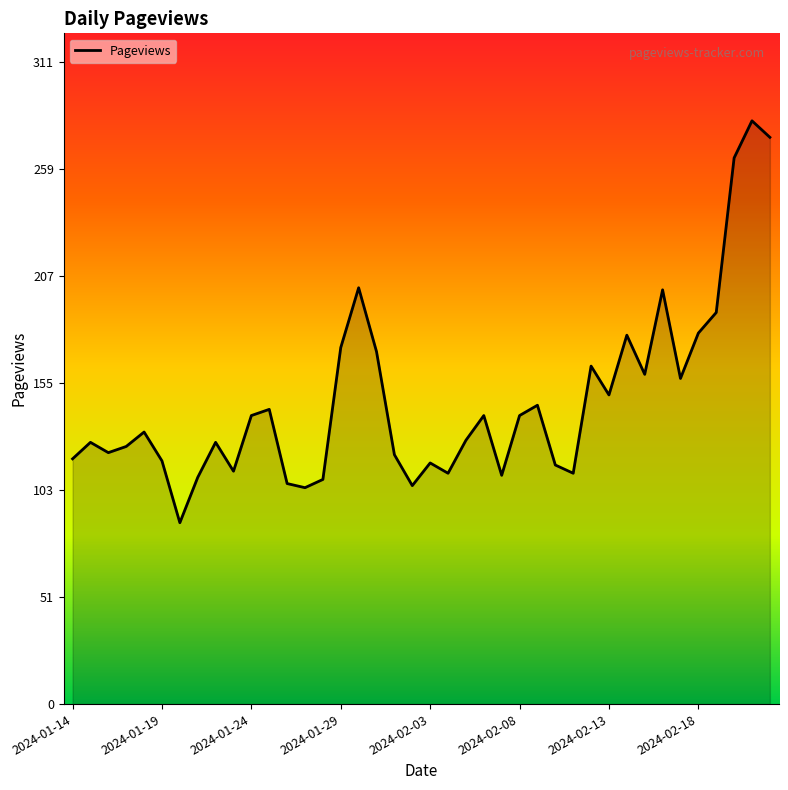

What is the difference between the maximum and minimum values?

195